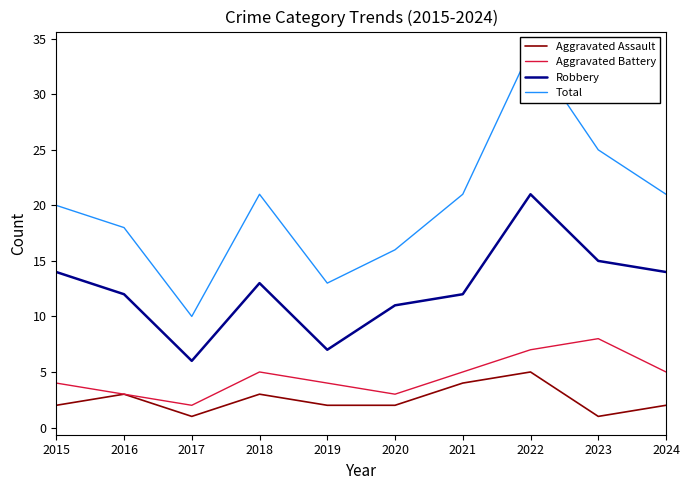

What are all the series names shown in the legend?

Aggravated Assault, Aggravated Battery, Robbery, Total